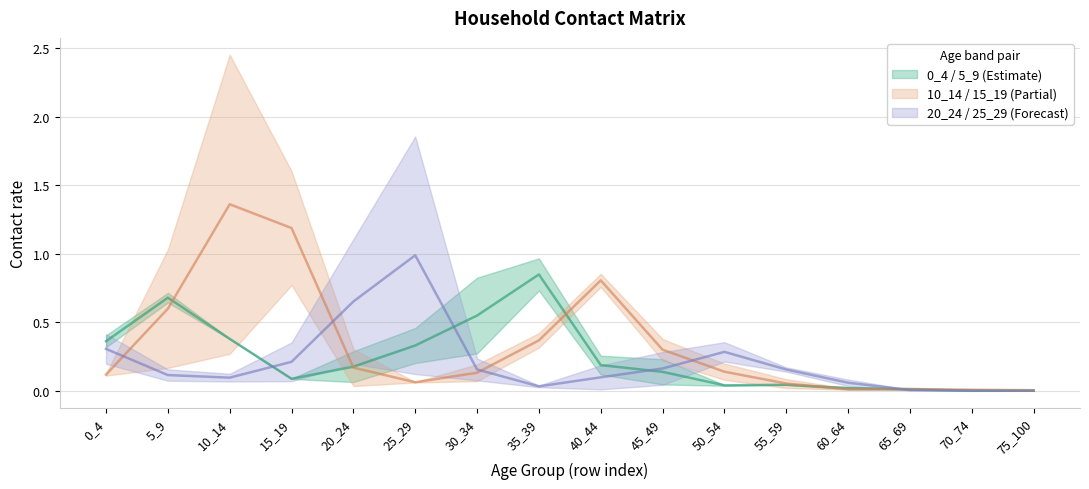

In 5_9, how many points are lower than both neighbors (excluding endpoints)?

2